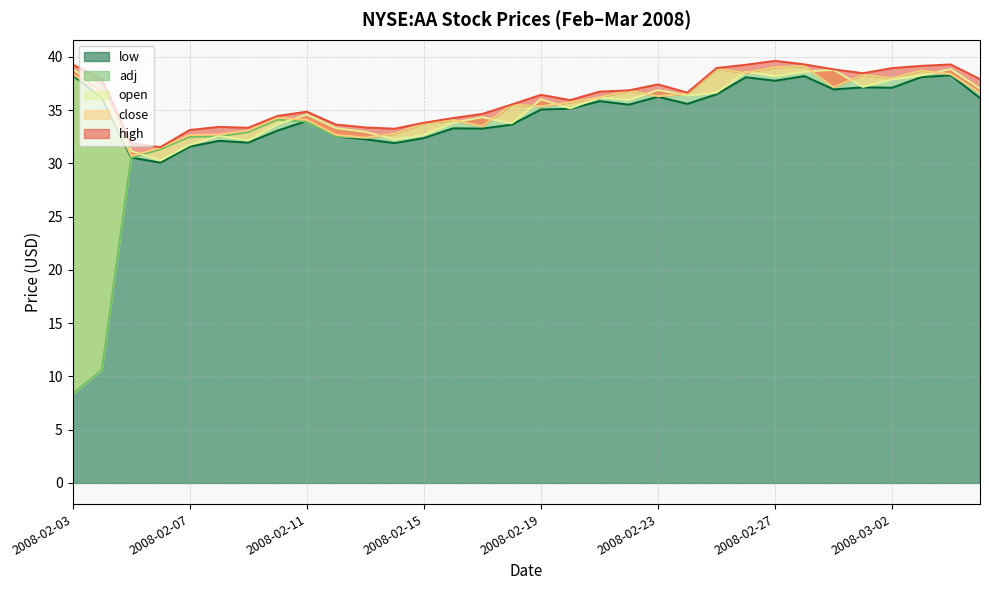

Reading left to right, list all the values displayed in this chart.

low: 38.3	36.1	30.6	30.1	31.6	32.1	31.9	33.1	34.0	32.5	32.3	31.9	32.4	33.3	33.3	33.6	35.0	35.1	35.8	35.5	36.2	35.6	36.5	38.1	37.8	38.2	36.9	37.1	37.1	38.1	38.3	36.1
open: 38.9	37.0	31.2	30.3	31.7	32.6	32.1	33.7	34.6	33.3	33.0	32.2	32.7	33.8	34.3	33.8	36.0	35.2	36.2	36.0	36.9	36.4	36.6	38.6	38.2	38.6	38.8	37.2	37.9	38.2	38.9	37.0
close: 38.4	36.6	30.7	31.5	32.7	32.7	33.1	34.3	34.1	32.7	32.4	32.8	33.8	34.1	33.5	35.5	35.4	35.7	36.2	36.8	36.3	36.5	38.9	38.5	39.0	39.1	37.1	38.3	38.0	38.7	38.4	36.6
adj: 8.4	10.6	30.5	31.3	32.5	32.5	32.9	34.1	33.9	32.5	32.4	32.8	33.8	34.1	33.5	35.5	35.4	35.7	36.2	36.8	36.3	36.5	38.9	38.5	39.0	39.1	37.1	38.3	38.0	38.7	38.4	36.6
high: 39.3	37.9	31.9	31.5	33.1	33.4	33.3	34.5	34.9	33.6	33.4	33.2	33.8	34.2	34.6	35.5	36.4	35.9	36.7	36.9	37.4	36.6	39.0	39.2	39.6	39.3	38.8	38.5	38.9	39.1	39.3	37.9